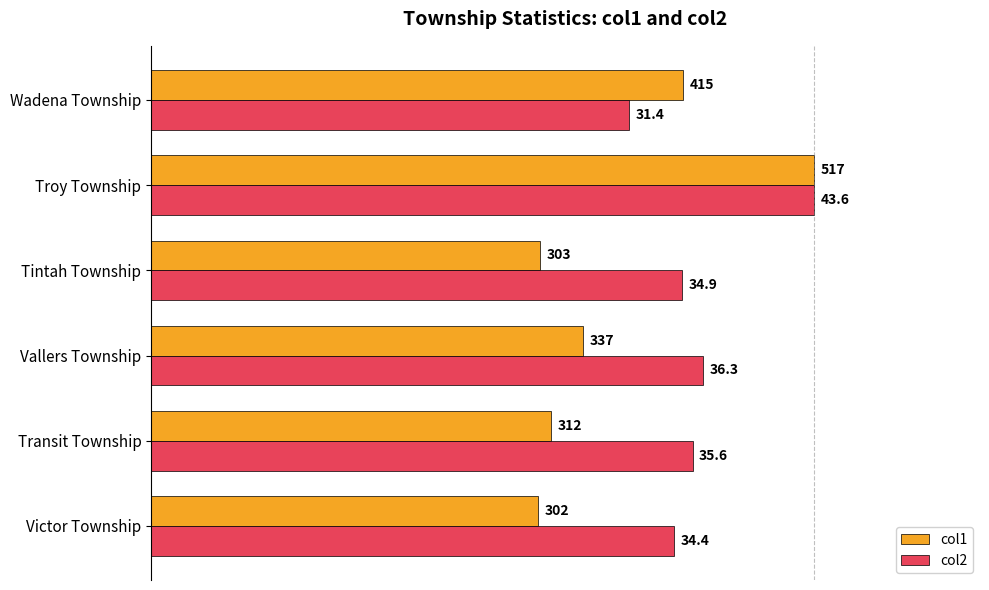

Which series has the widest spread of values?

col1